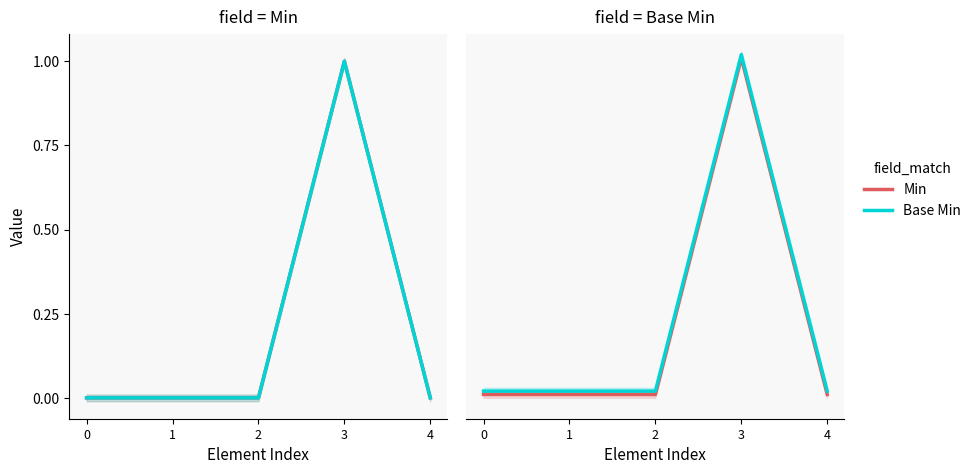

In Min, how many points are higher than both neighbors (excluding endpoints)?

1